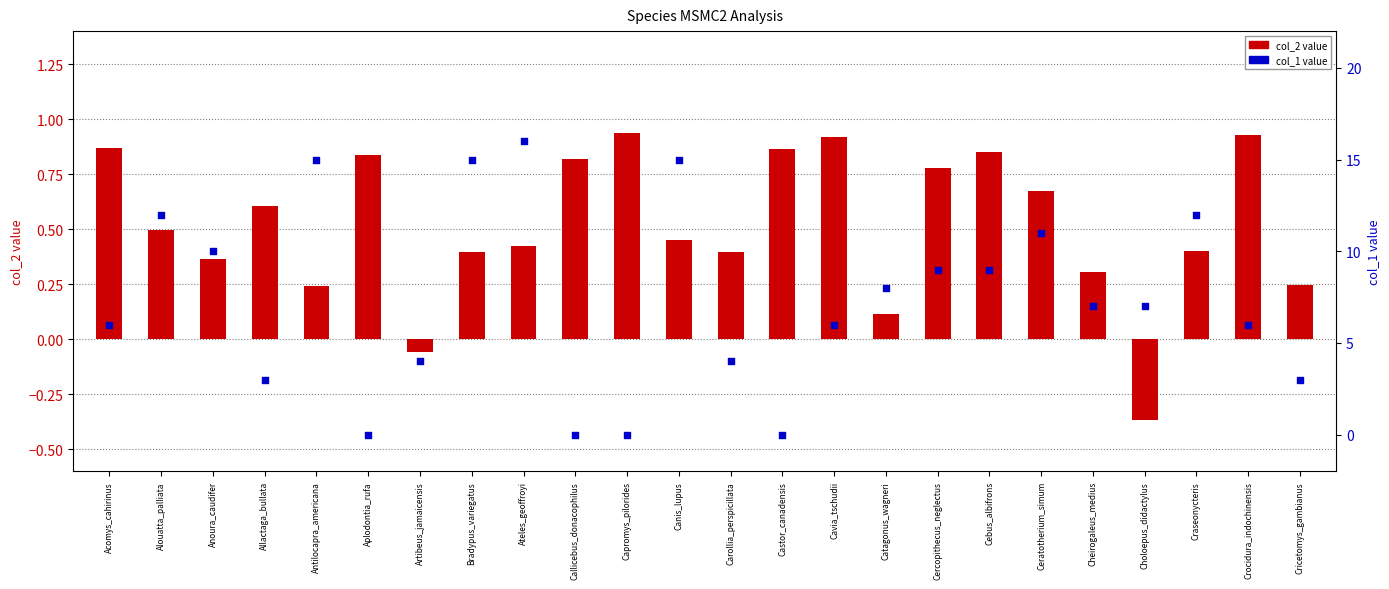

At how many categories does at least one series exceed 15?

1